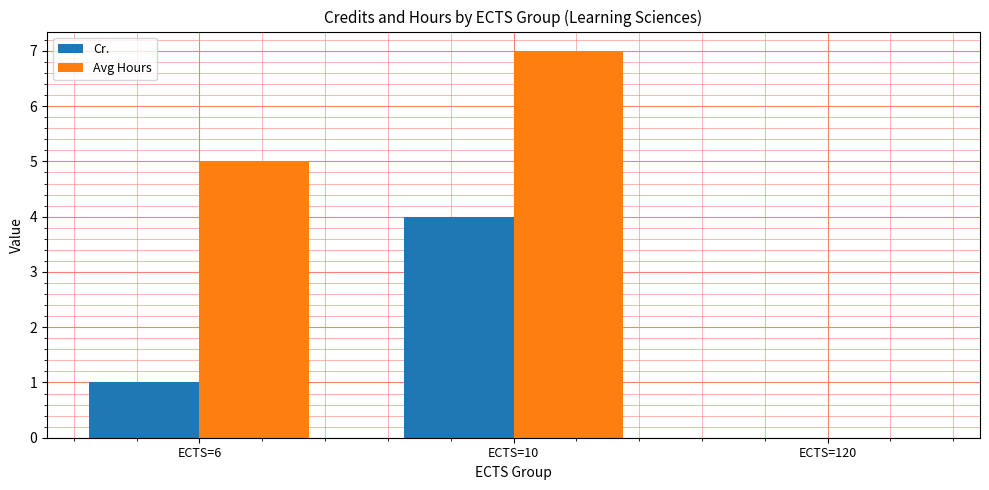

At which label is Cr. closest to 2?

ECTS=6